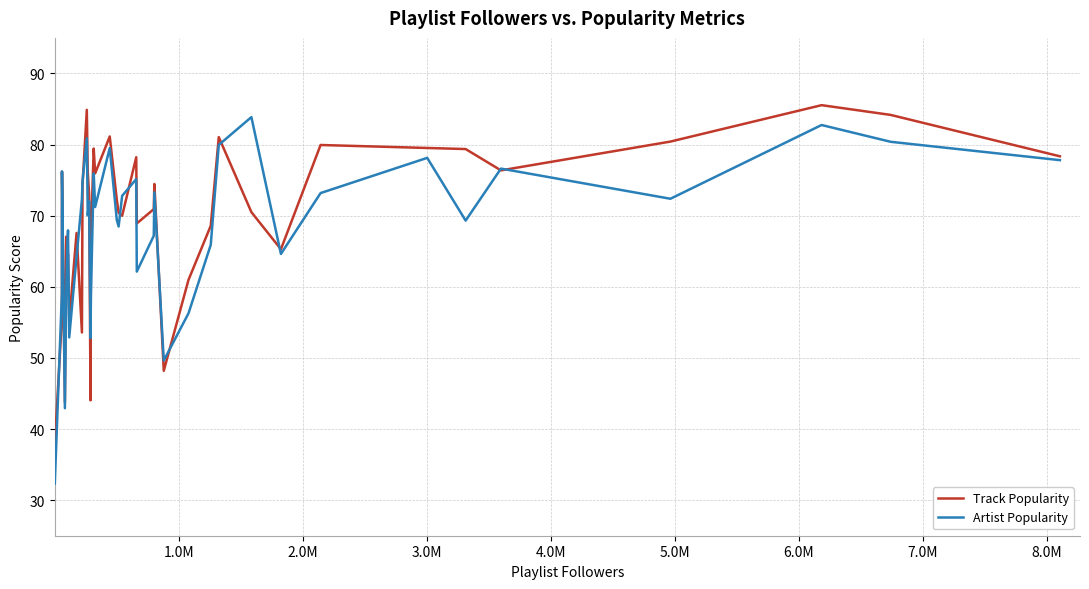

How many series are shown in this chart?

2